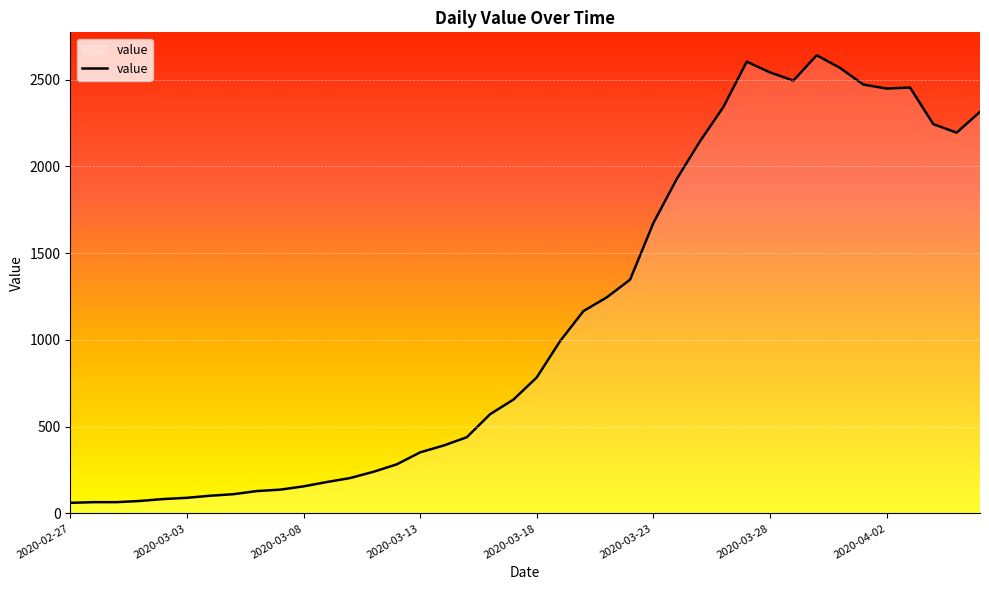

What is the difference between the second highest and second lowest values?

2538